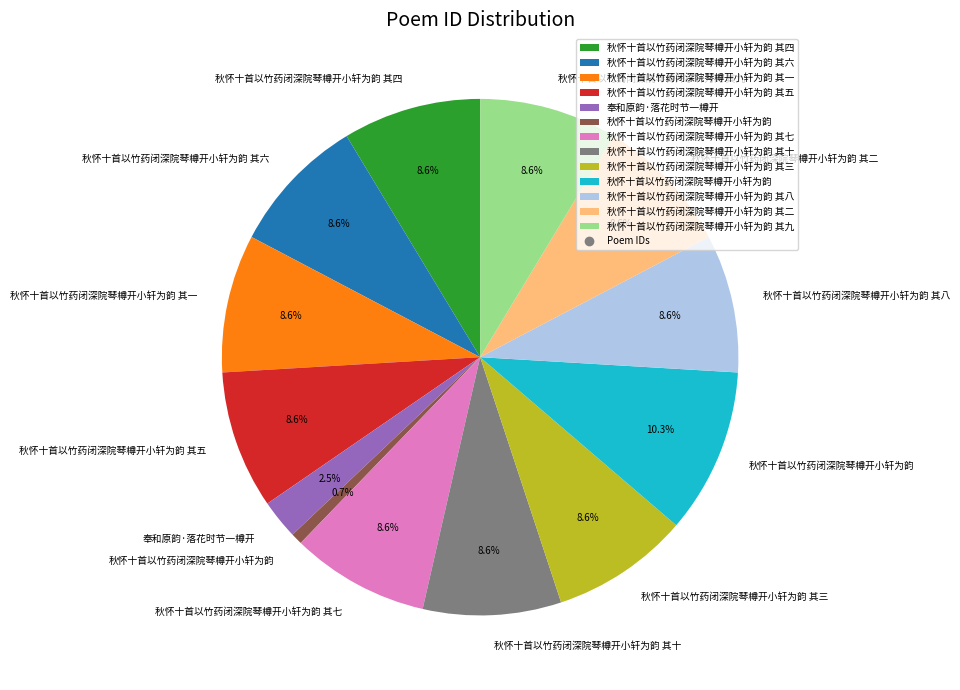

How many slices are in this pie chart?

13